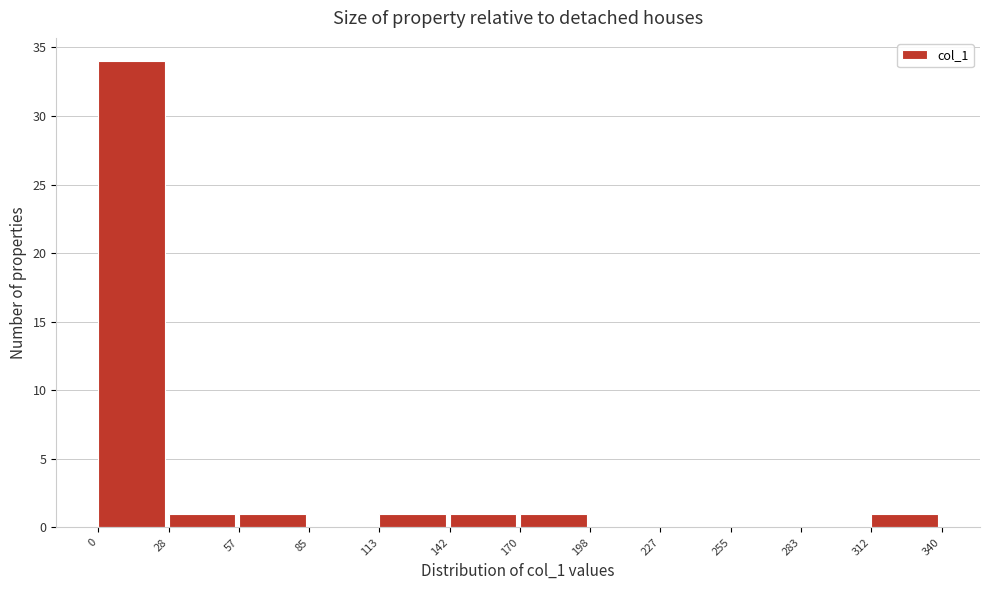

Over which range of the x-axis is the bar tallest?

0 to 28